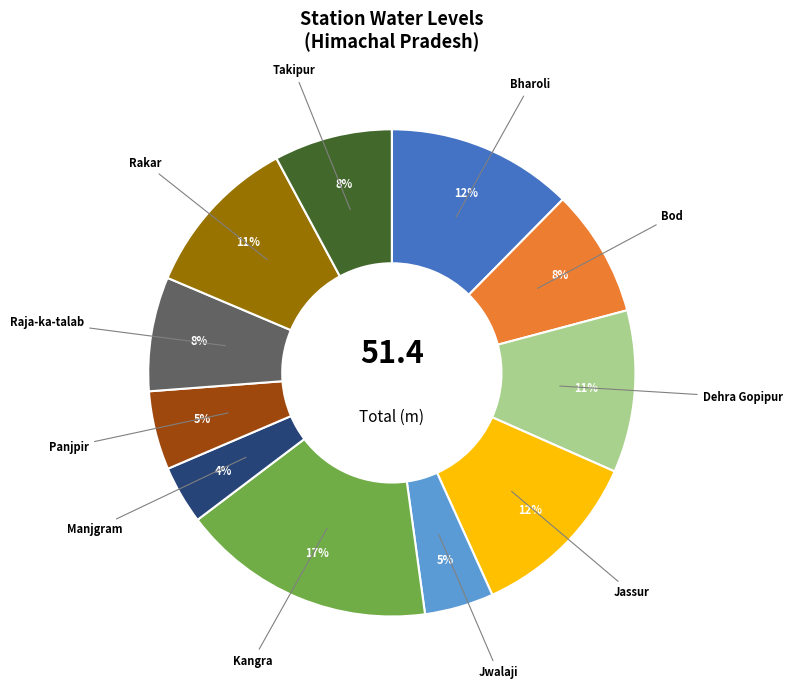

Is it true that Kangra is 17% of the pie?

True